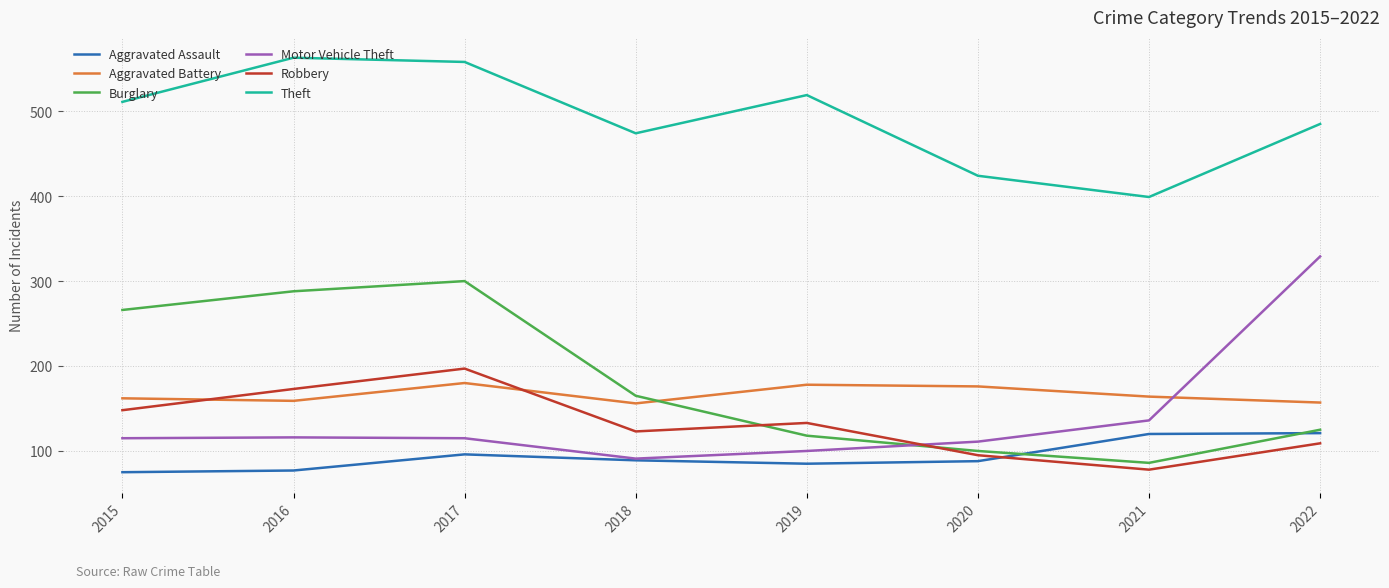

Which series has the largest total across all categories?

Theft